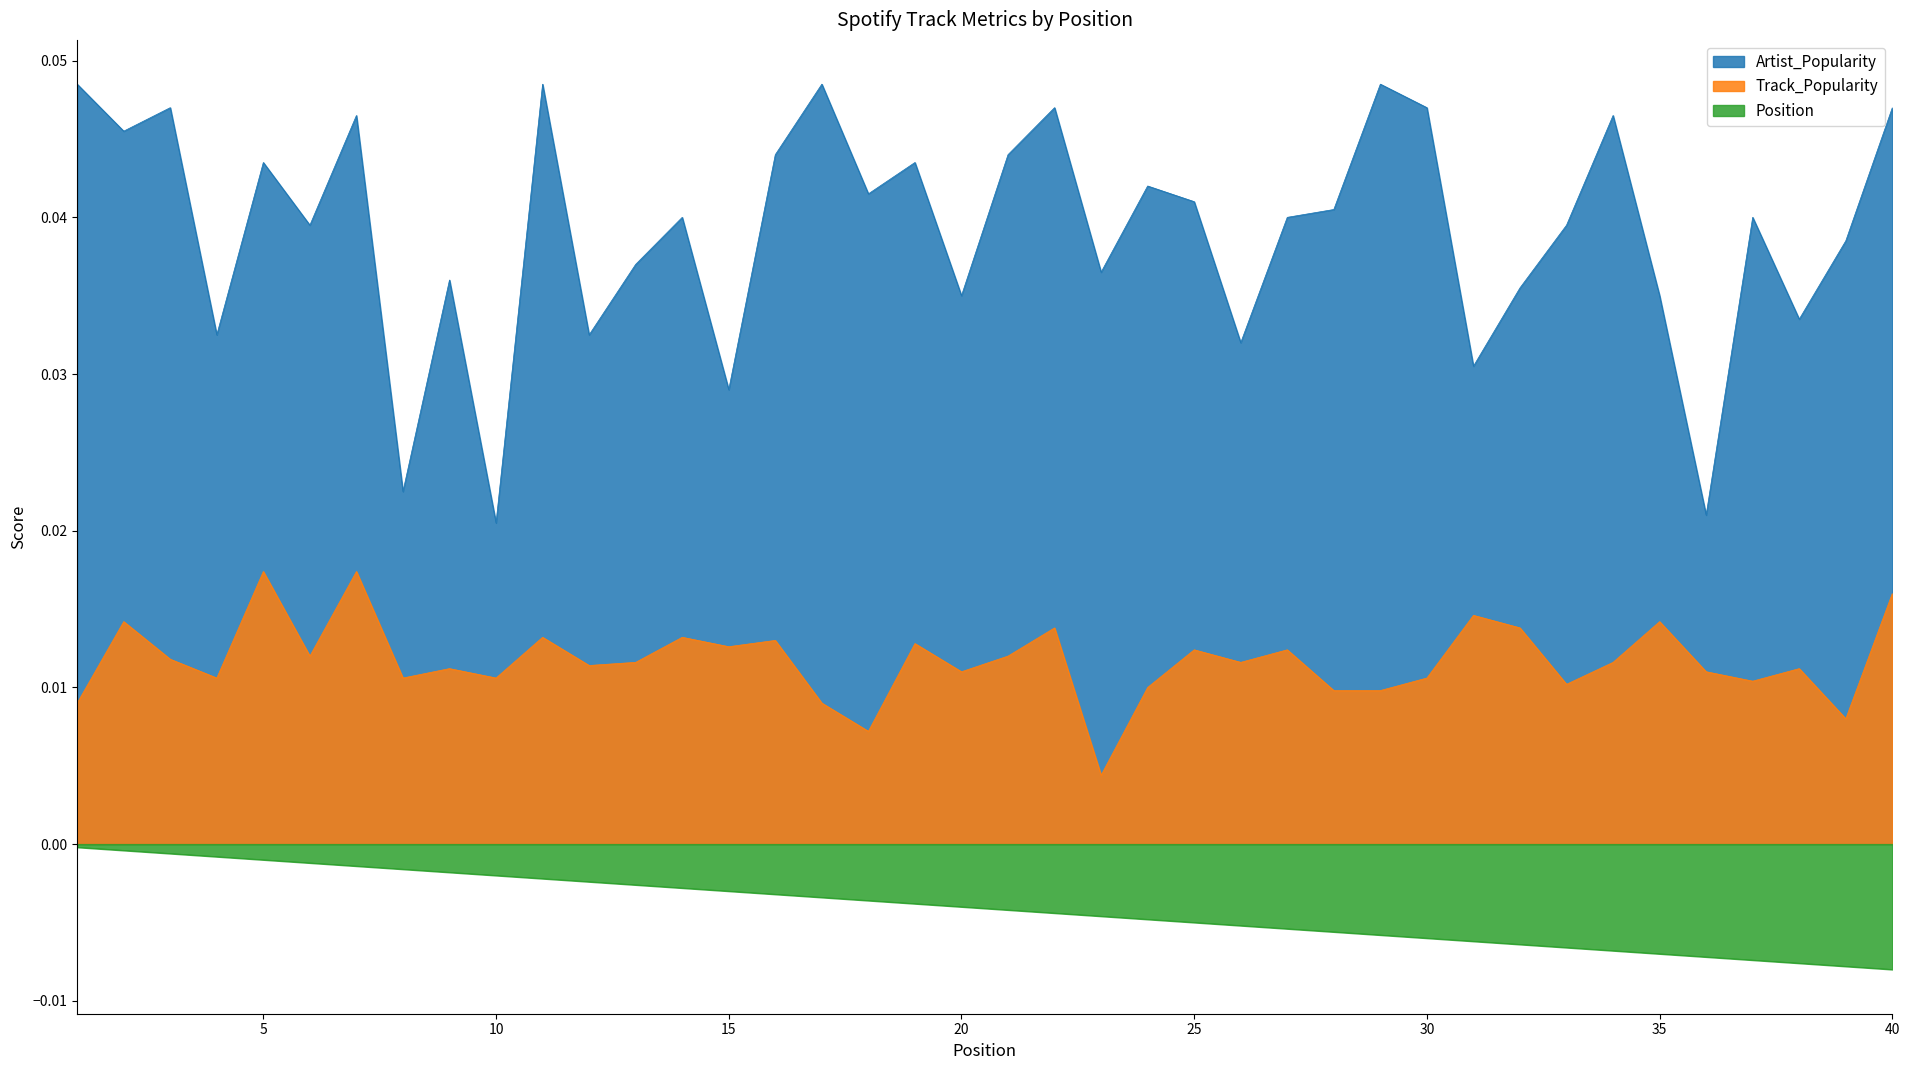

Which series changed the most between 21 and 26?

Artist_Popularity